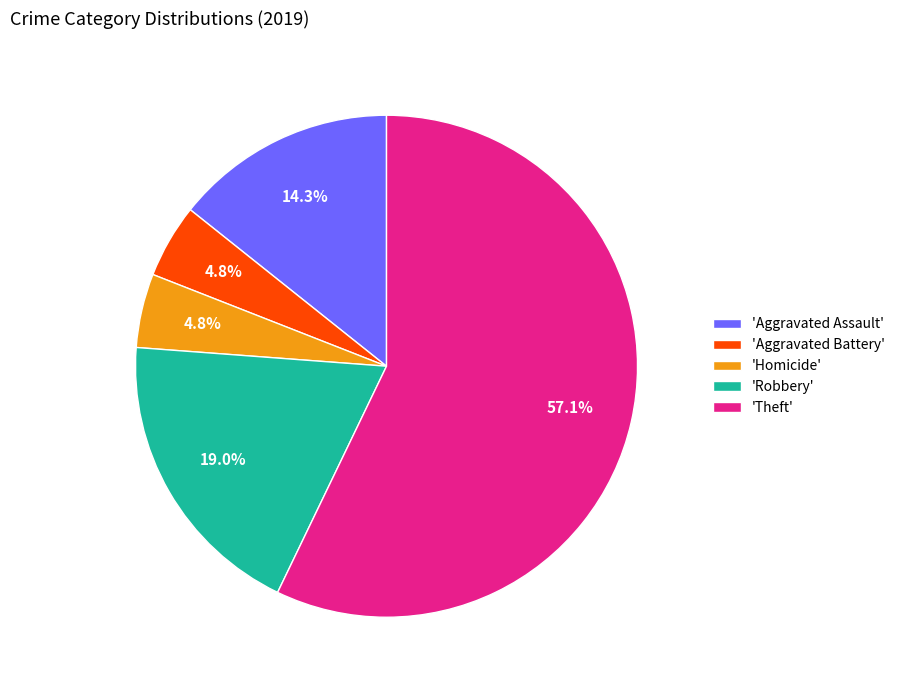

Which has a higher value, 'Theft' or 'Aggravated Battery'?

'Theft'